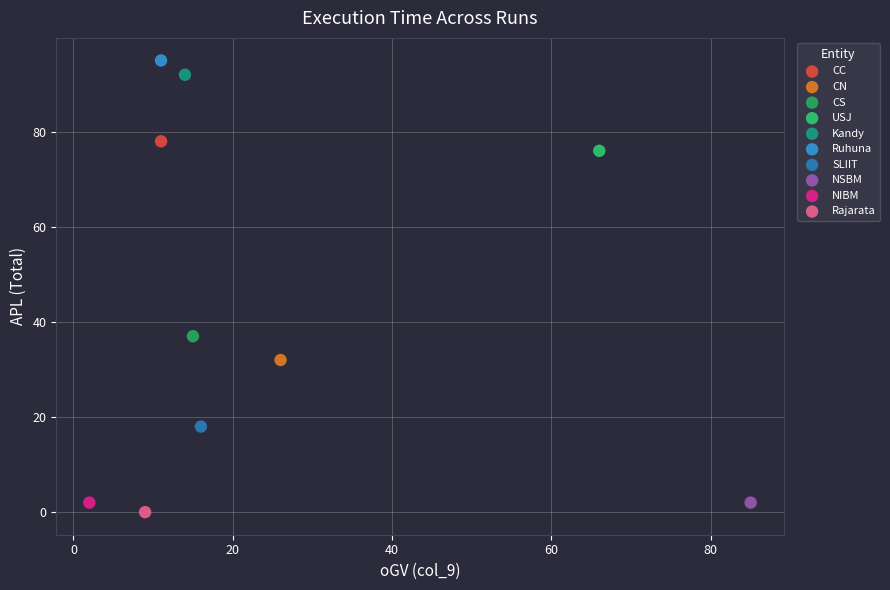

What are all the series names shown in the legend?

CC, CN, CS, USJ, Kandy, Ruhuna, SLIIT, NSBM, NIBM, Rajarata